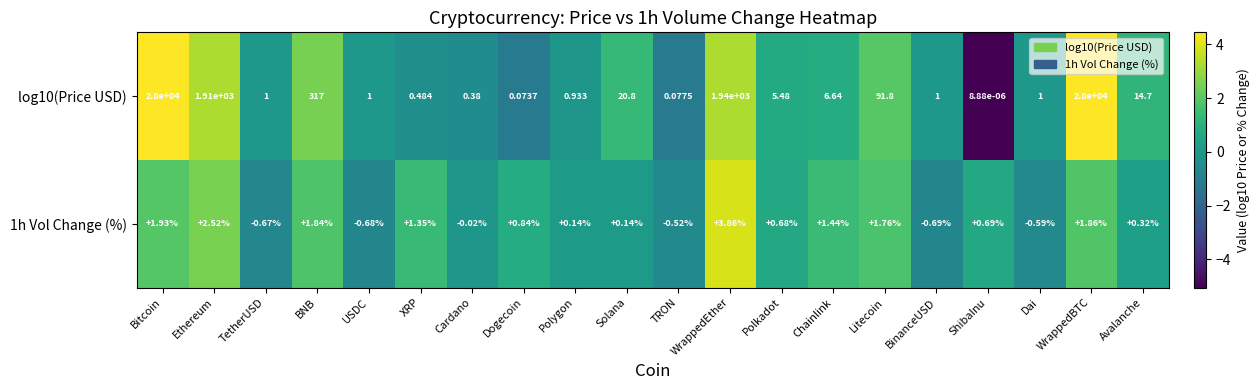

Is the value of 1h Vol Change (%) at Ethereum greater than the value of log10(Price USD) at Polkadot?

No